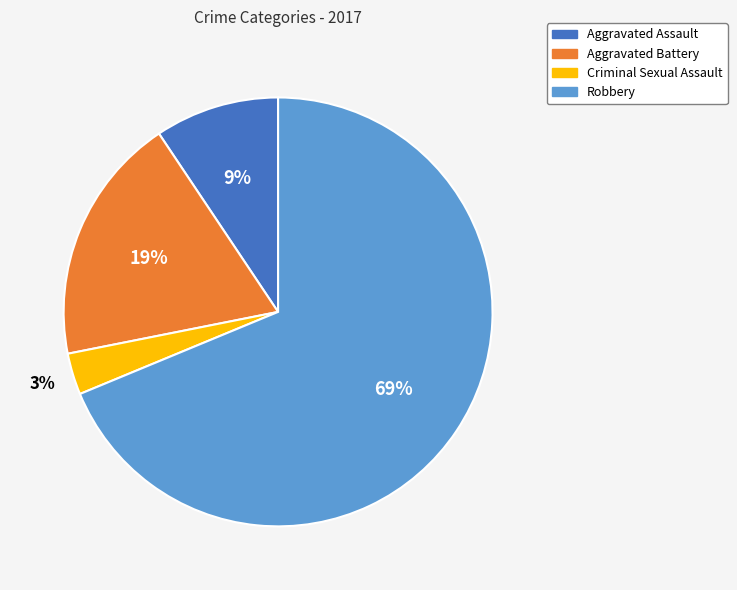

Count the number of slices in the pie.

4